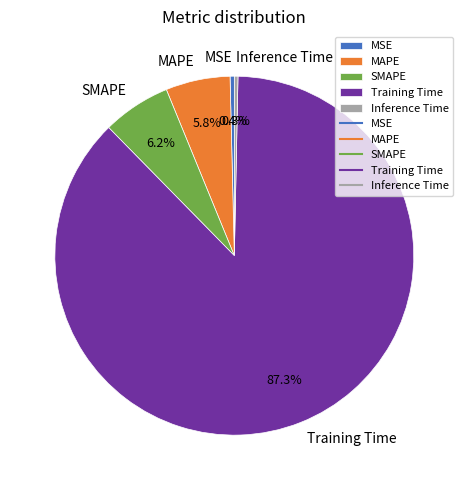

Do MAPE and Training Time together represent more than half of the pie?

Yes